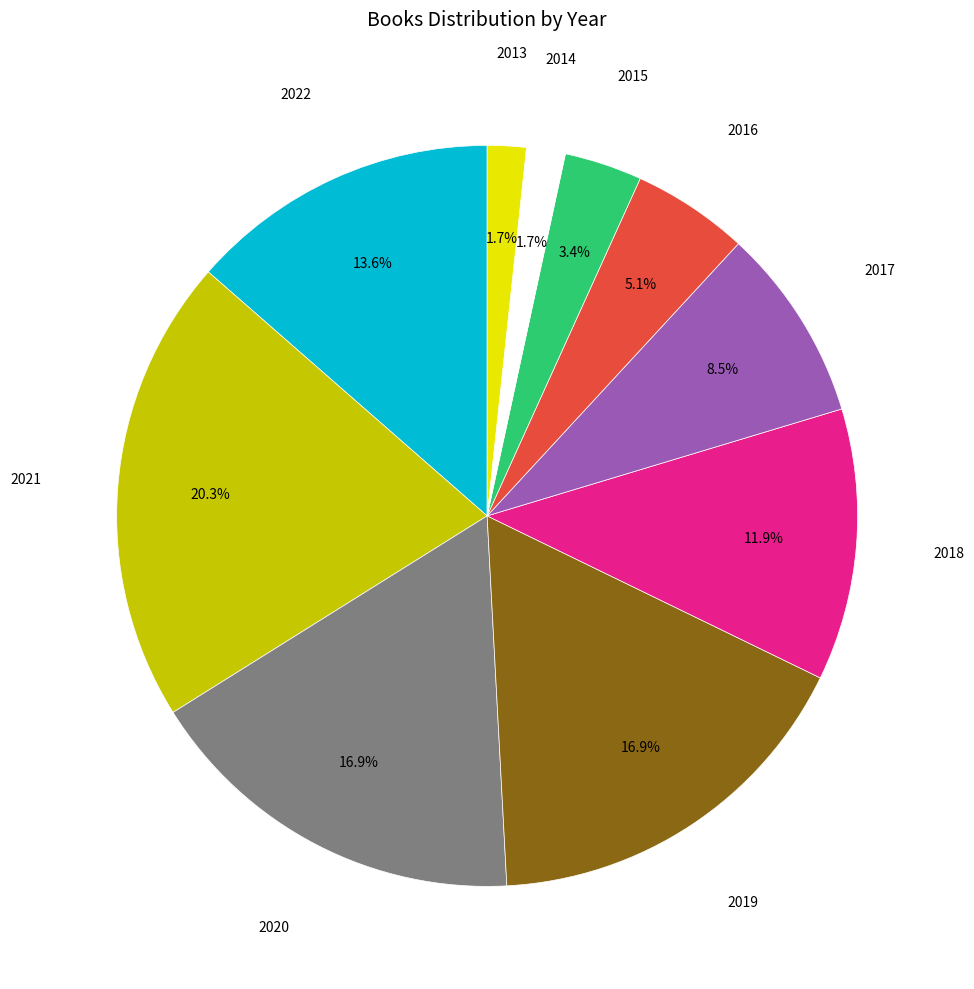

To the nearest percent, what is the difference between the 2014 and 2021 slice percentages?

19%